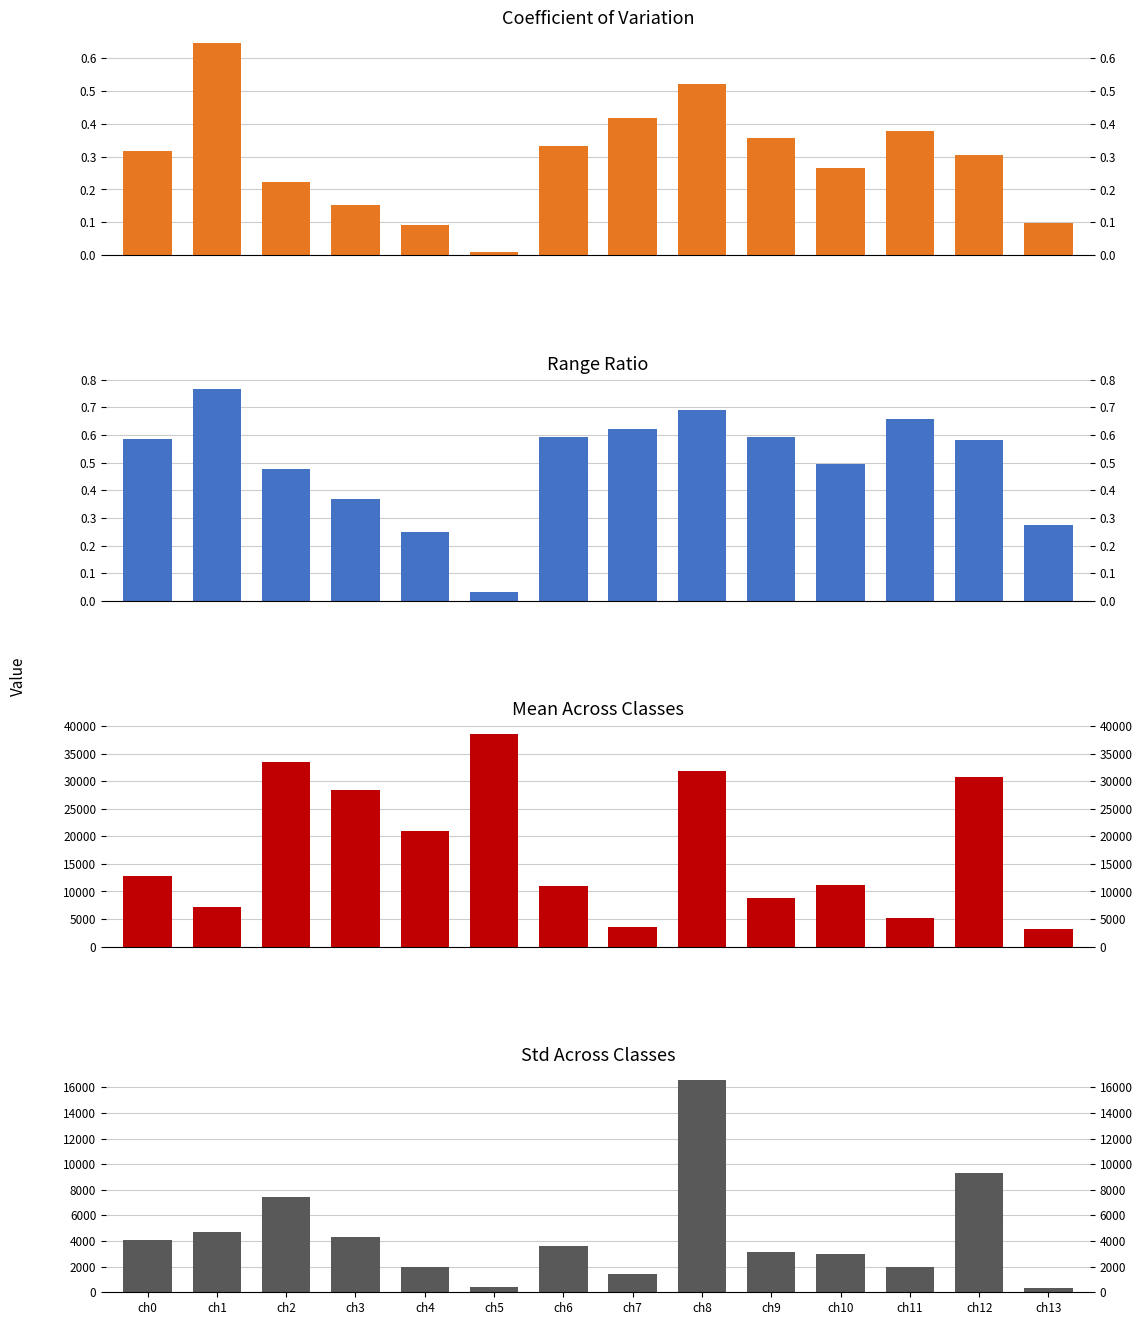

List the labels in order of range_ratio value, smallest first.

ch5, ch4, ch13, ch3, ch2, ch10, ch12, ch0, ch6, ch9, ch7, ch11, ch8, ch1